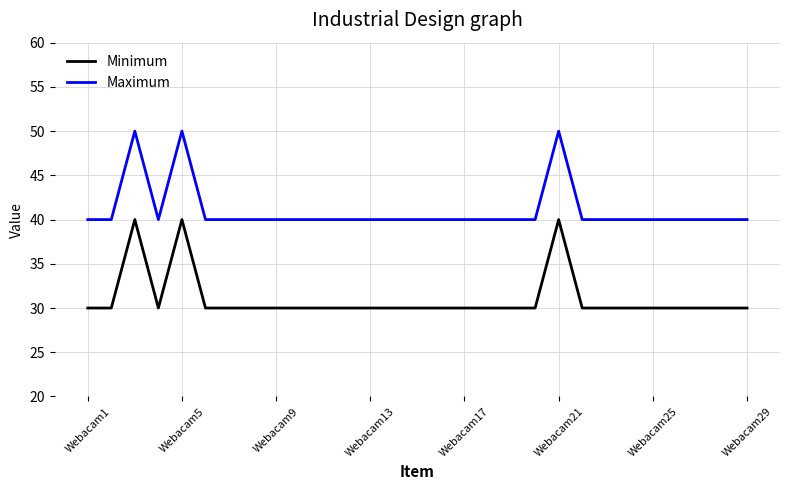

Count the Maximum values in the range 40 to 41.

26